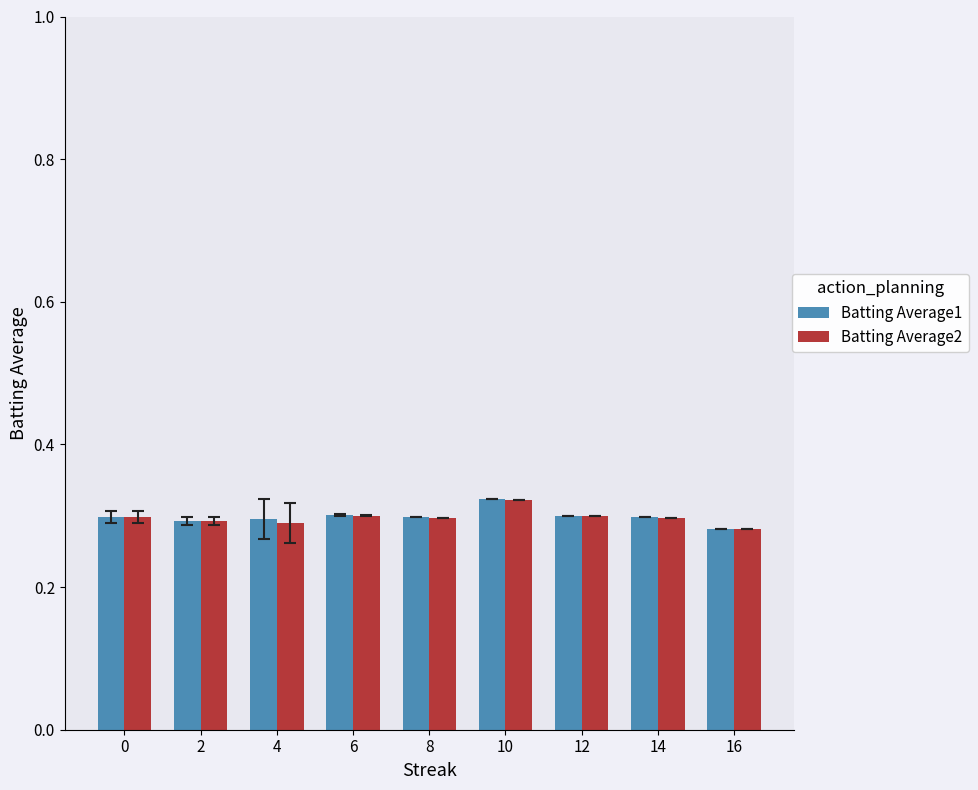

What is the sum of all Batting Average2 values?

2.7